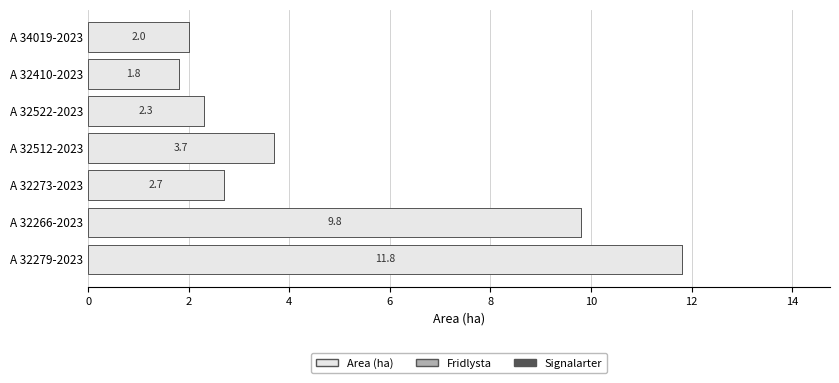

What is the change in value from A 32266-2023 to A 32512-2023?

-6.1